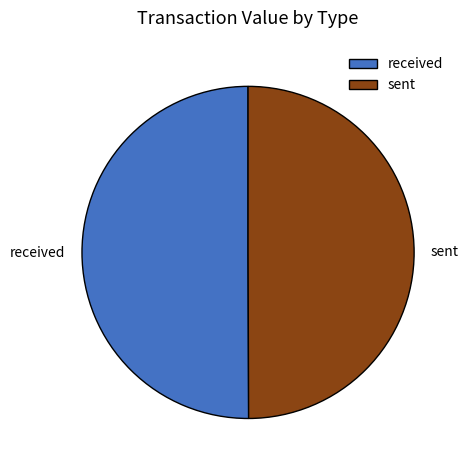

True or false: received accounts for 37% of the total.

False